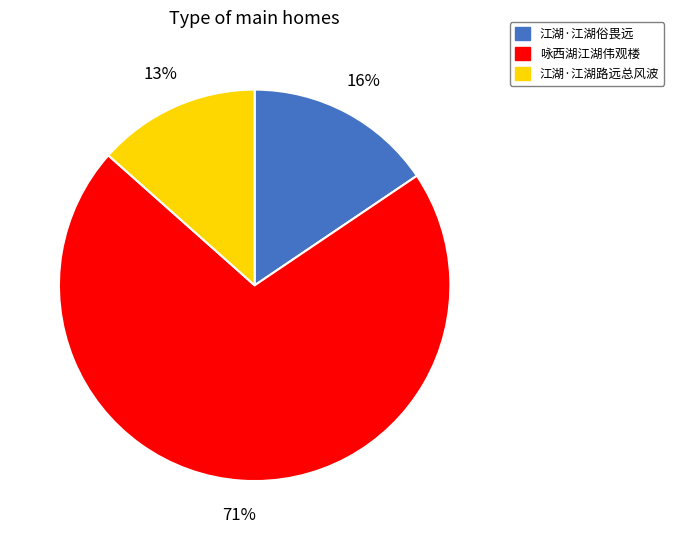

The 江湖·江湖俗畏远 slice represents 10% of the pie. True or false?

False